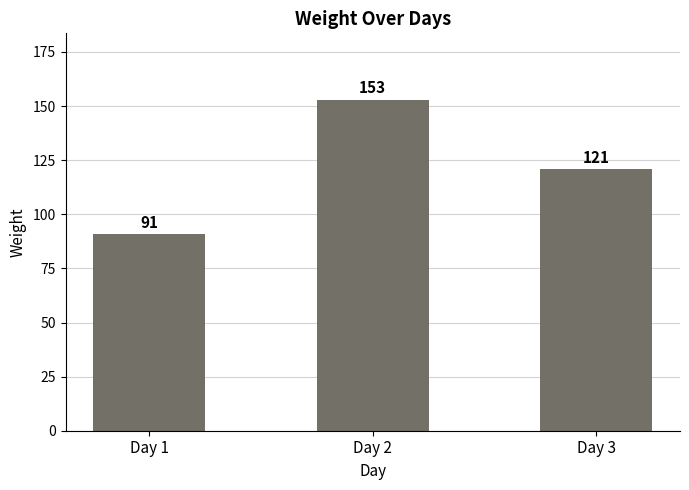

At which label is the value closest to 122?

Day 3